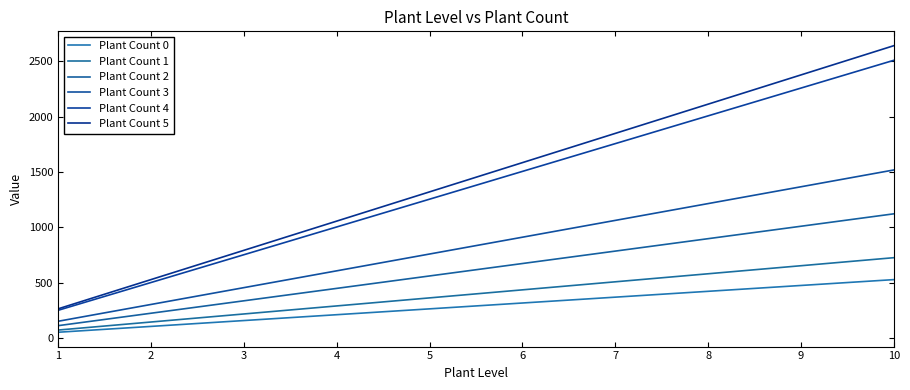

What is the sum of all Plant Count 3 values?

8349.0